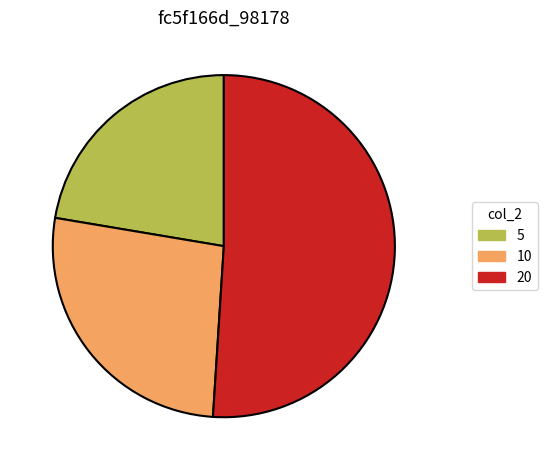

Does 10 account for over 50% of the chart?

No